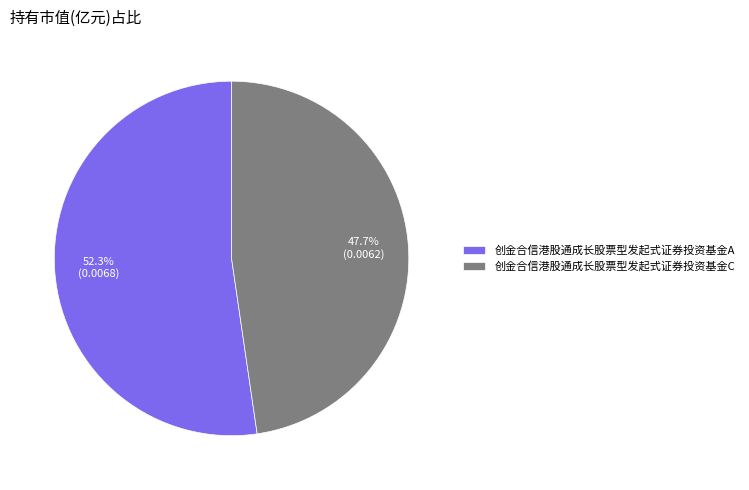

Combined, what portion of the pie is 创金合信港股通成长股票型发起式证券投资基金A and 创金合信港股通成长股票型发起式证券投资基金C?

100.0%